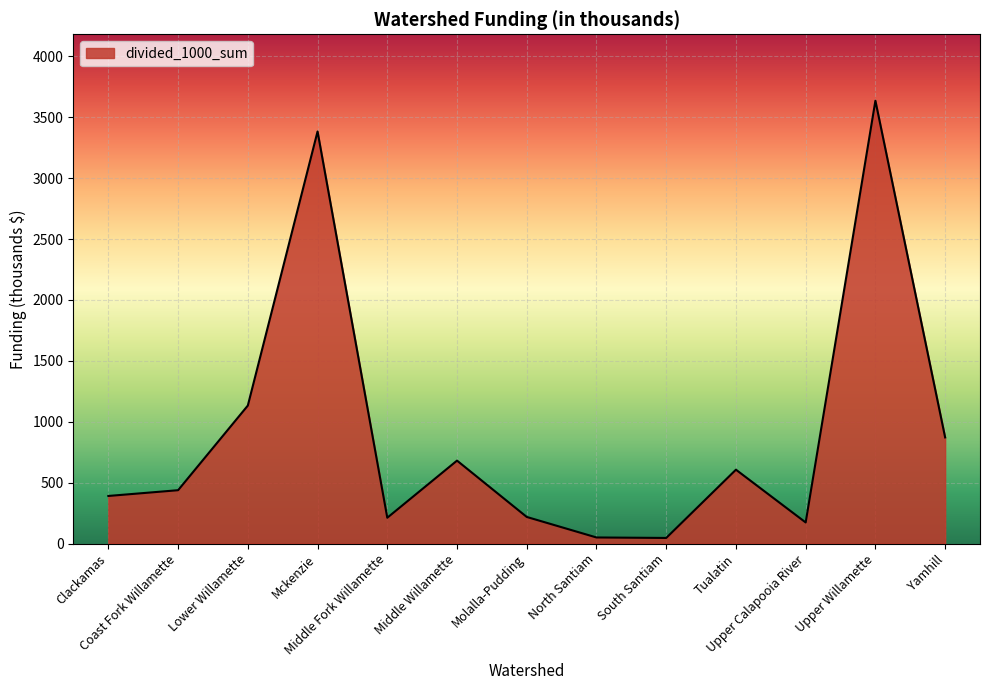

Read the value at South Santiam.

45.6